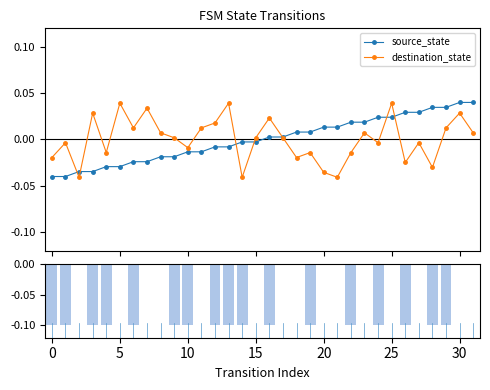

Rank the series by their maximum value, from highest to lowest.

source_state, destination_state